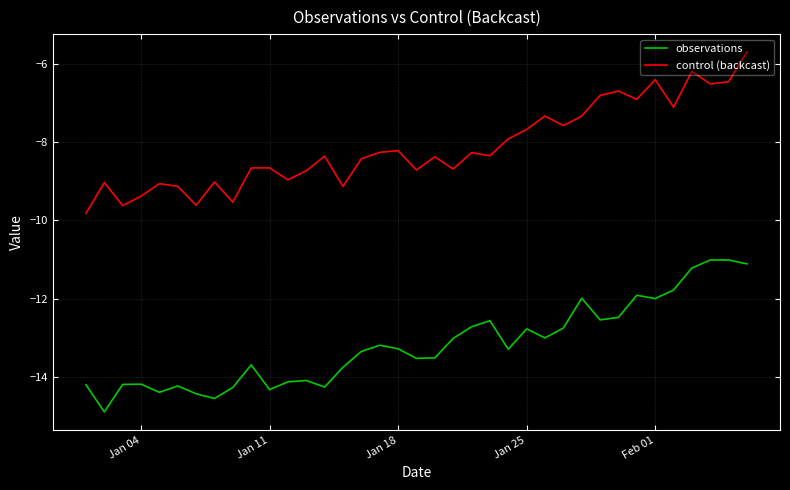

What is the smallest value displayed?

-14.9